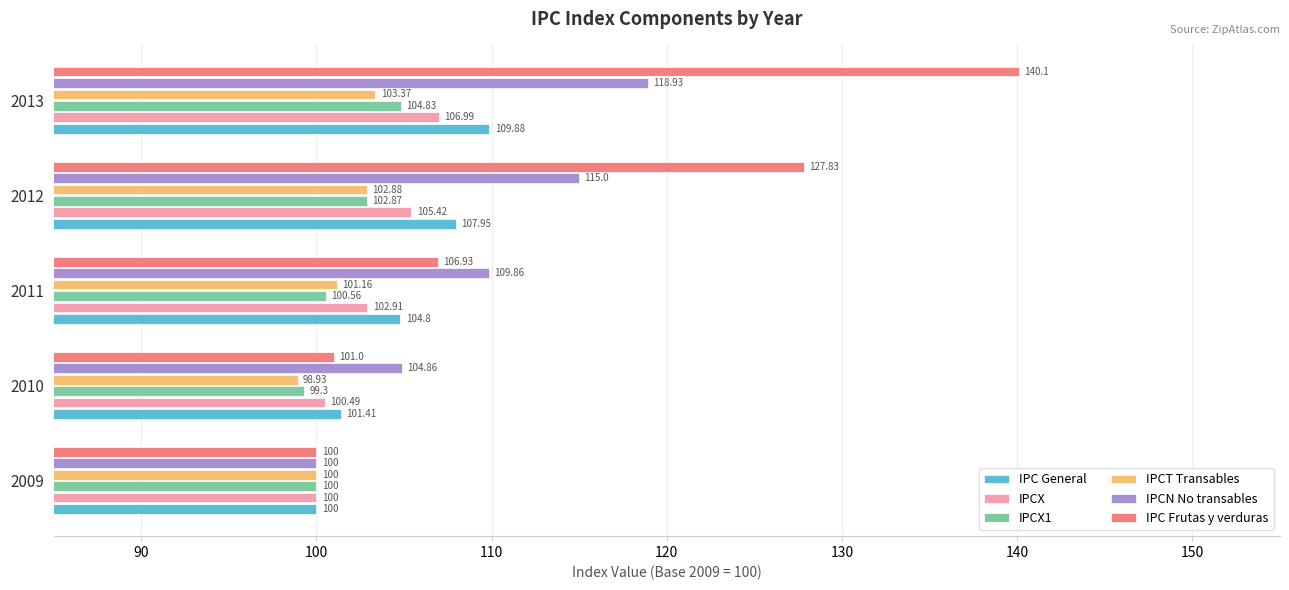

What are all the series names shown in the legend?

IPC General, IPCX, IPCX1, IPCT Transables, IPCN No transables, IPC Frutas y verduras